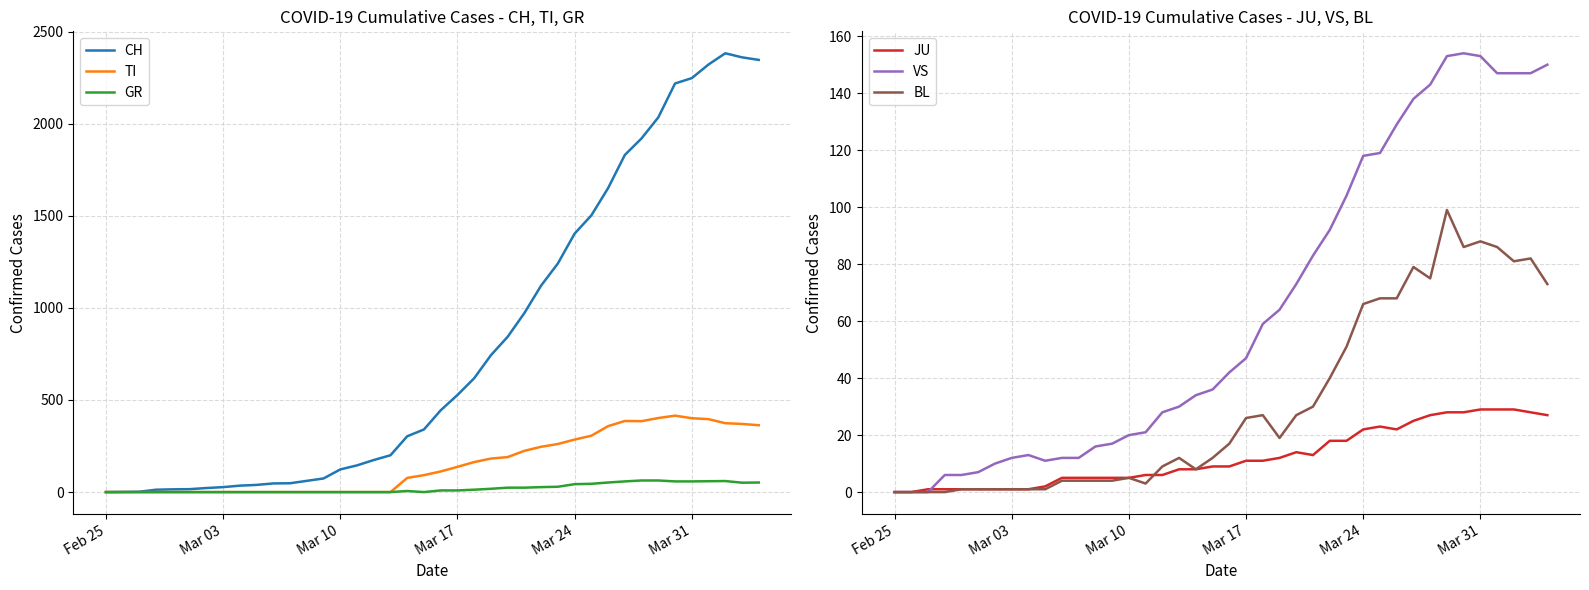

Reading left to right, transcribe all the data shown in this chart.

CH: 0	1	2	13	15	16	22	27	35	39	47	48	61	74	123	145	174	200	303	340	444	527	618	743	843	972	1121	1241	1403	1502	1650	1830	1920	2034	2218	2247	2321	2382	2360	2346
TI: 0	0	0	0	0	0	0	0	0	0	0	0	0	0	0	0	0	0	77	92	112	137	163	182	190	224	246	261	285	306	358	386	385	402	415	401	396	374	370	363
GR: 0	0	0	0	0	0	0	0	0	0	0	0	0	0	0	0	0	0	6	0	9	9	13	18	24	24	27	29	43	45	52	58	63	63	58	58	59	60	51	52
JU: 0	0	1	1	1	1	1	1	1	2	5	5	5	5	5	6	6	8	8	9	9	11	11	12	14	13	18	18	22	23	22	25	27	28	28	29	29	29	28	27
VS: 0	0	0	6	6	7	10	12	13	11	12	12	16	17	20	21	28	30	34	36	42	47	59	64	73	83	92	104	118	119	129	138	143	153	154	153	147	147	147	150
BL: 0	0	0	0	1	1	1	1	1	1	4	4	4	4	5	3	9	12	8	12	17	26	27	19	27	30	40	51	66	68	68	79	75	99	86	88	86	81	82	73